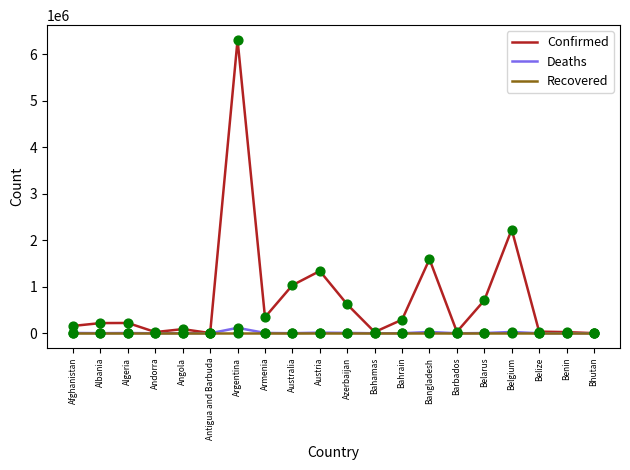

Which series has the largest range (max minus min)?

Confirmed